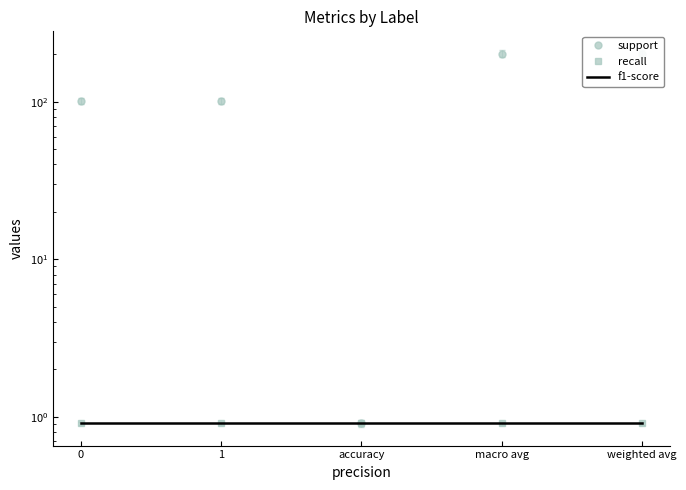

The value of recall at 0 is 0.9. True or false?

True